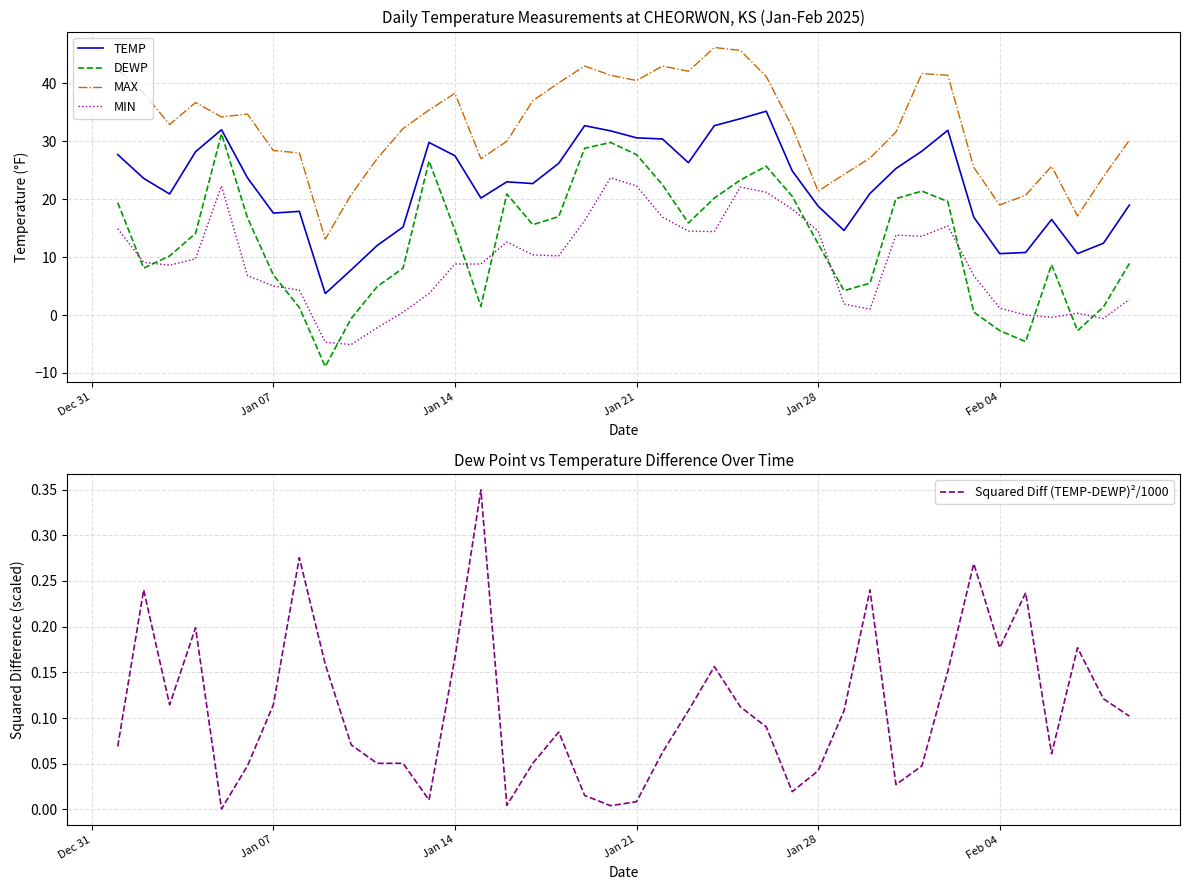

Rank the series by their maximum value, from lowest to highest.

Squared Diff (TEMP-DEWP)²/1000, MIN, DEWP, TEMP, MAX